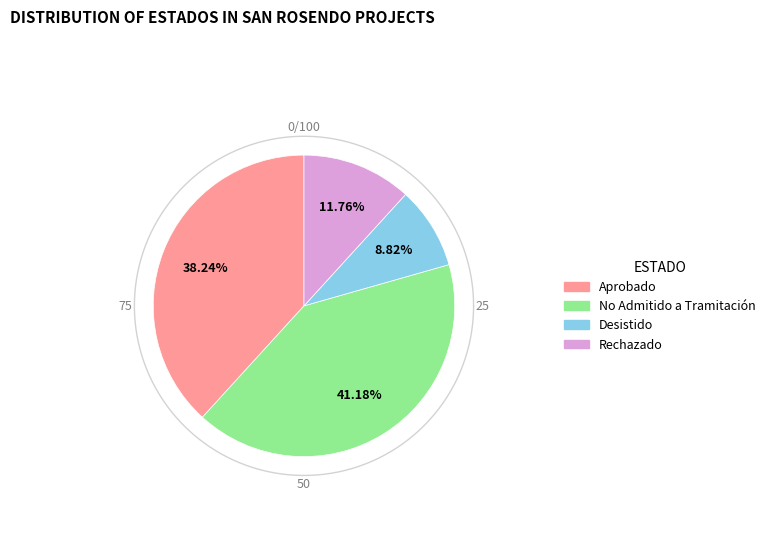

What is the ratio of the value at Aprobado to the value at No Admitido a Tramitación?

0.9